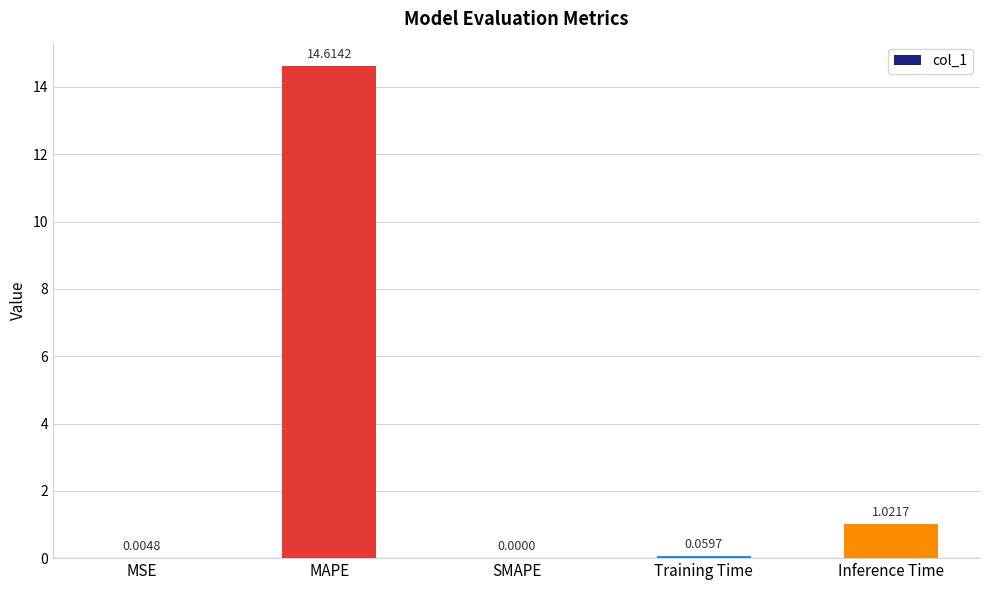

What is the change in value from SMAPE to Training Time?

+0.1